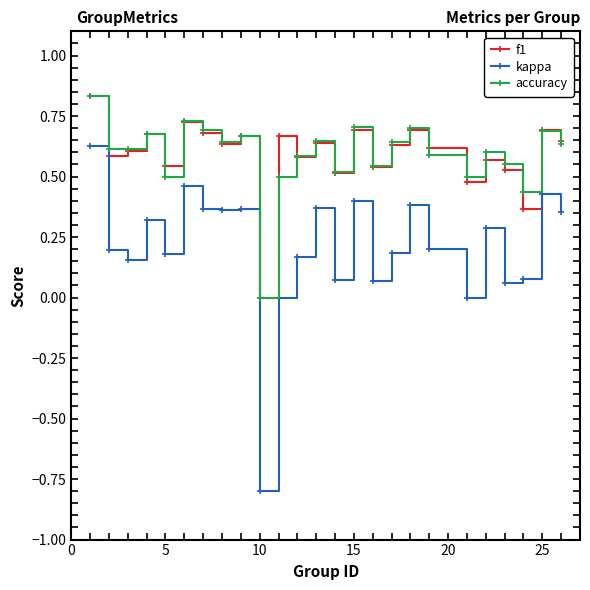

Which series has the largest range (max minus min)?

kappa